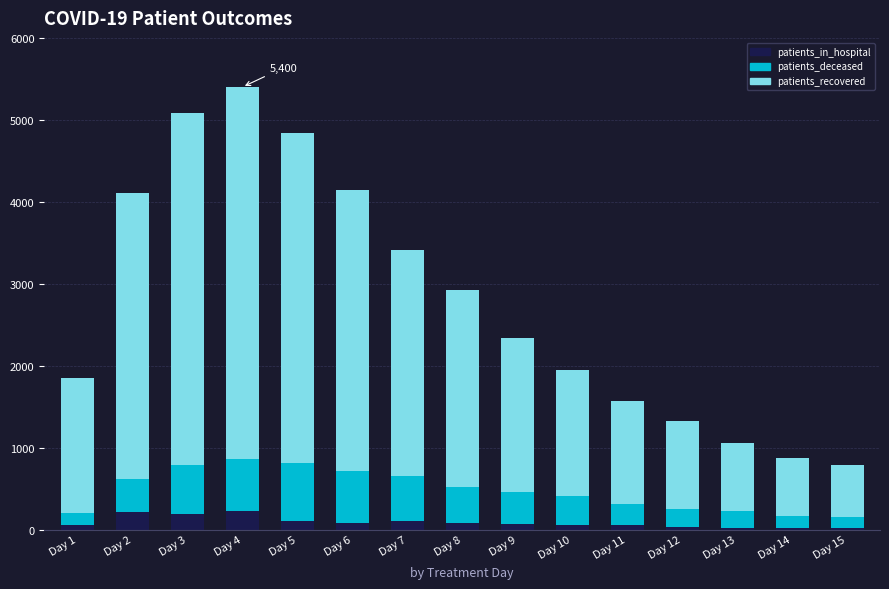

What is the sum of all patients_in_hospital values?

1342